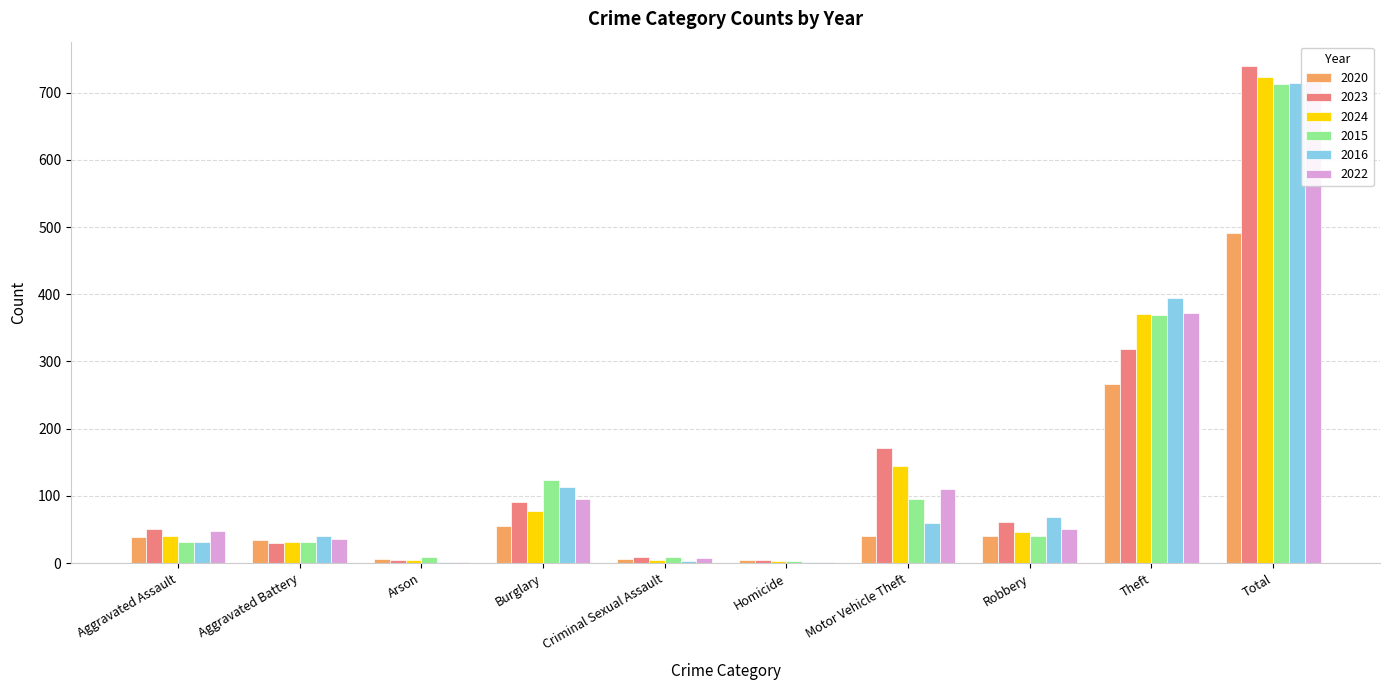

How many data points does each series have?

10